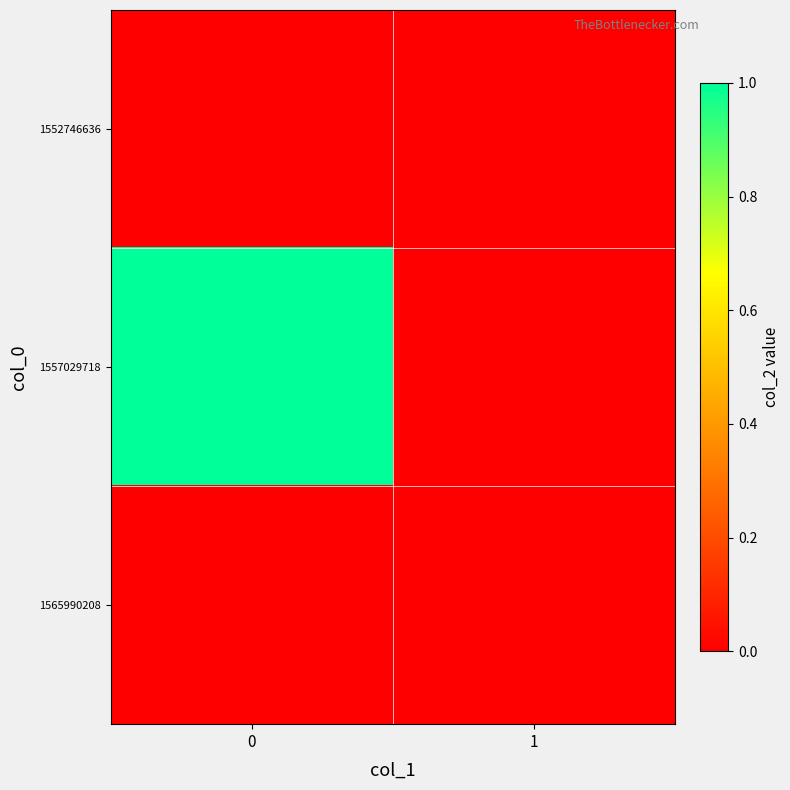

Which series has the widest spread of values?

1557029718